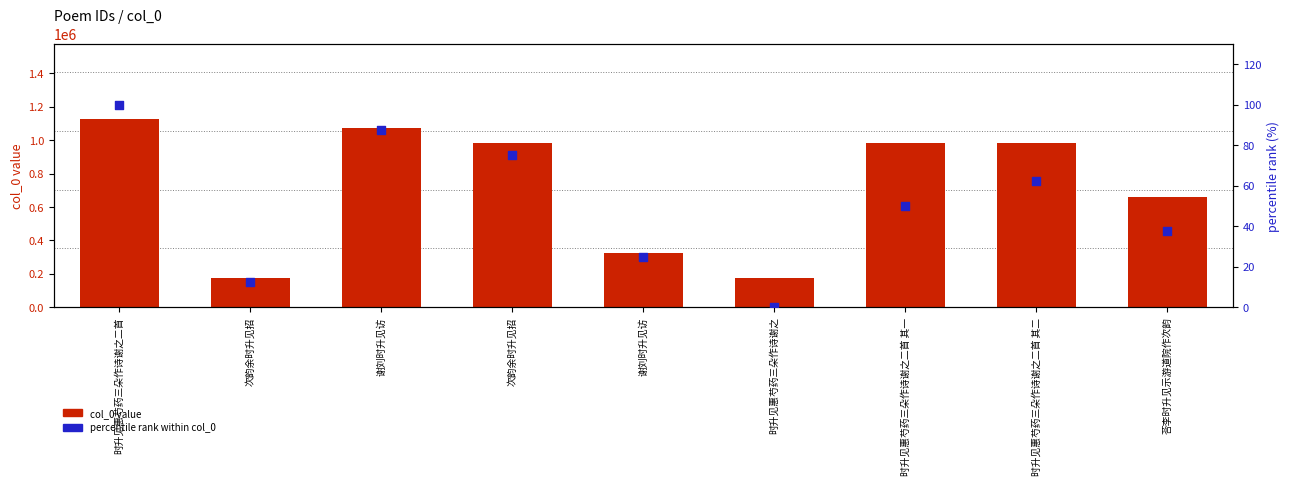

What is the total value across all series at 谢刘时升见访?

1072831.5